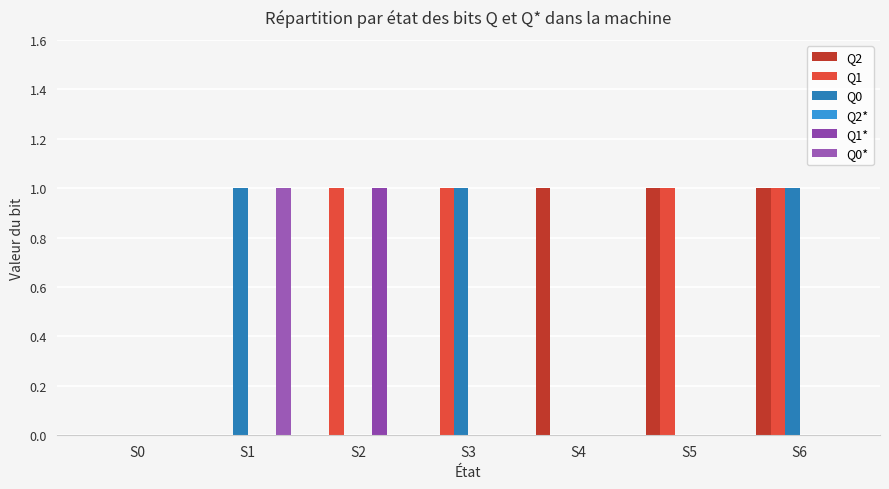

Which series changed the most between S4 and S5?

Q1